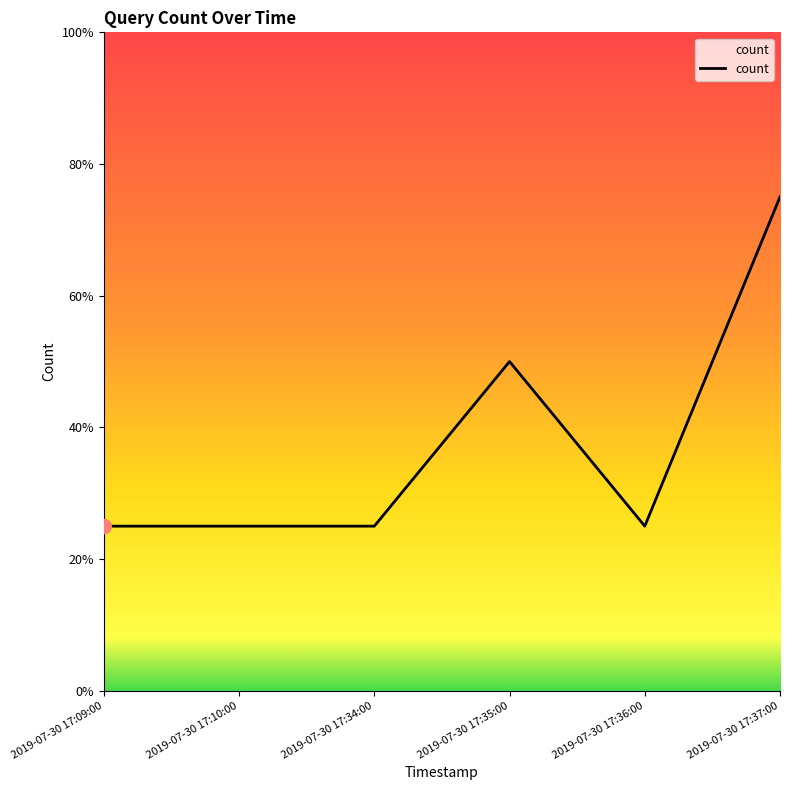

Does the chart display data point markers on the line(s)?

No